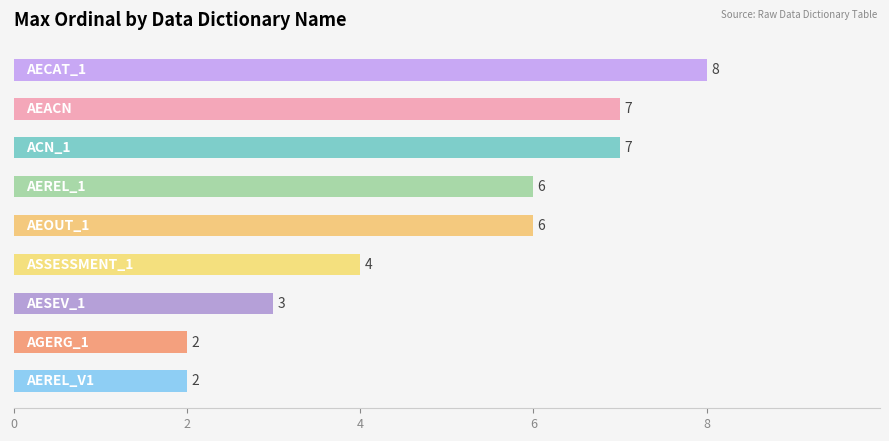

What is the value of the 8th bar from the top?

2